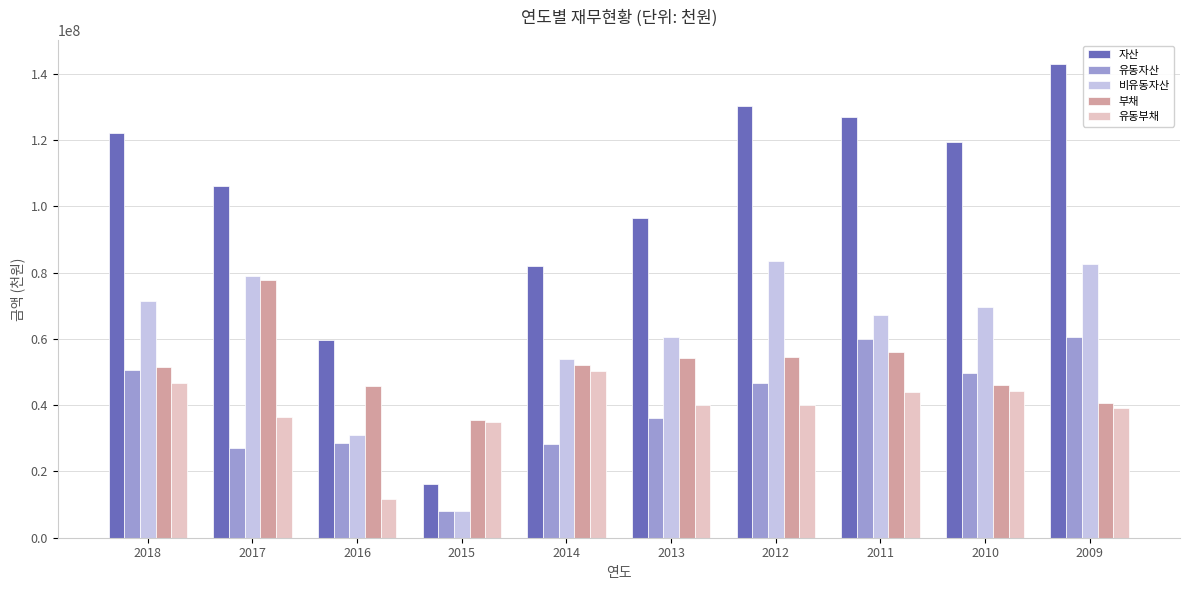

Between 2018 and 2013, which series saw the biggest shift?

자산